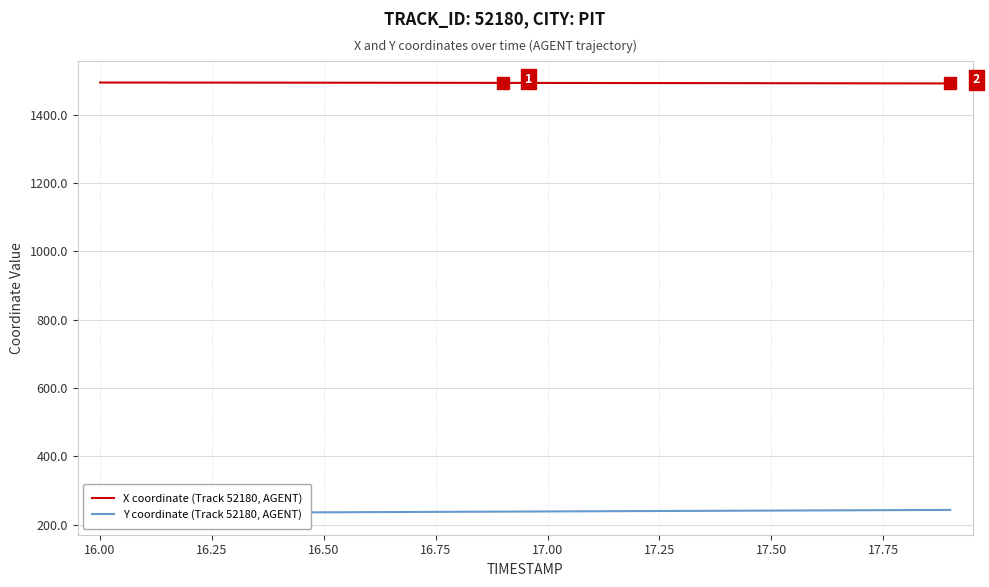

The value of X coordinate (Track 52180, AGENT) at 17.00 is 1492.9. True or false?

True